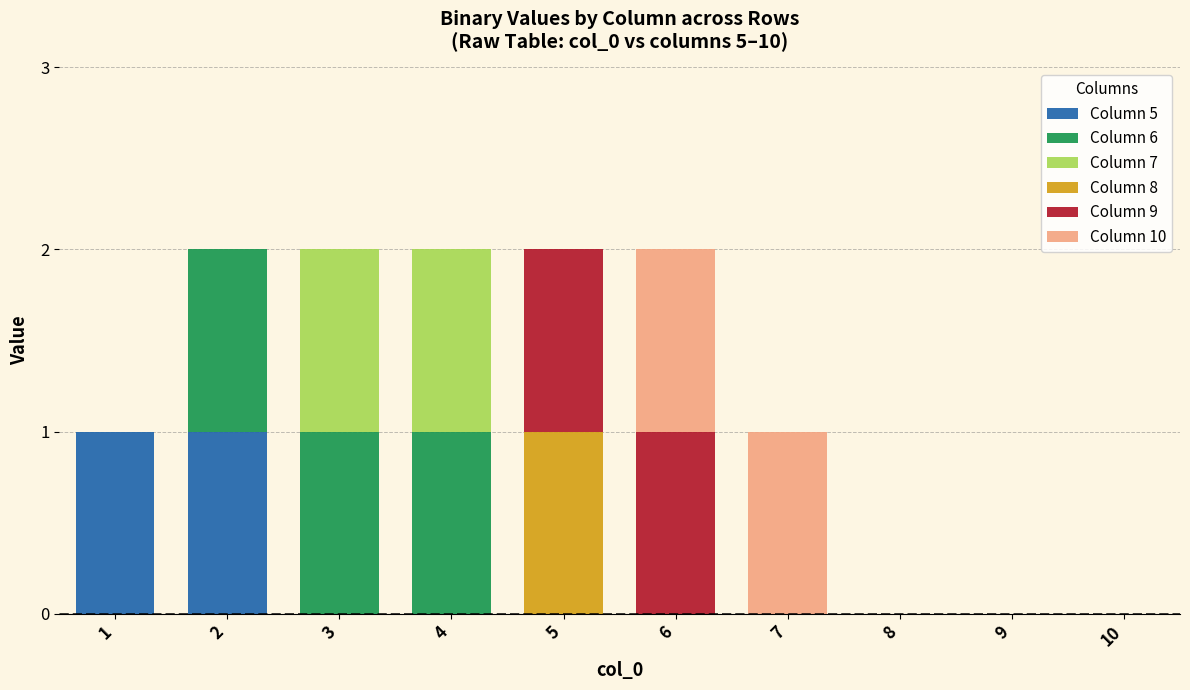

Is it true that Column 5 equals 1 at 2?

True